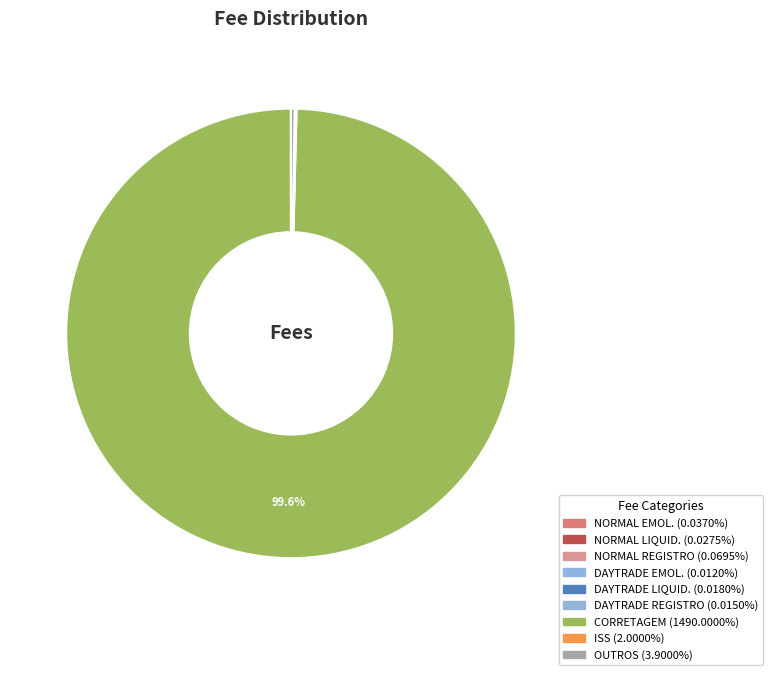

Which slice represents more than half of the pie?

CORRETAGEM